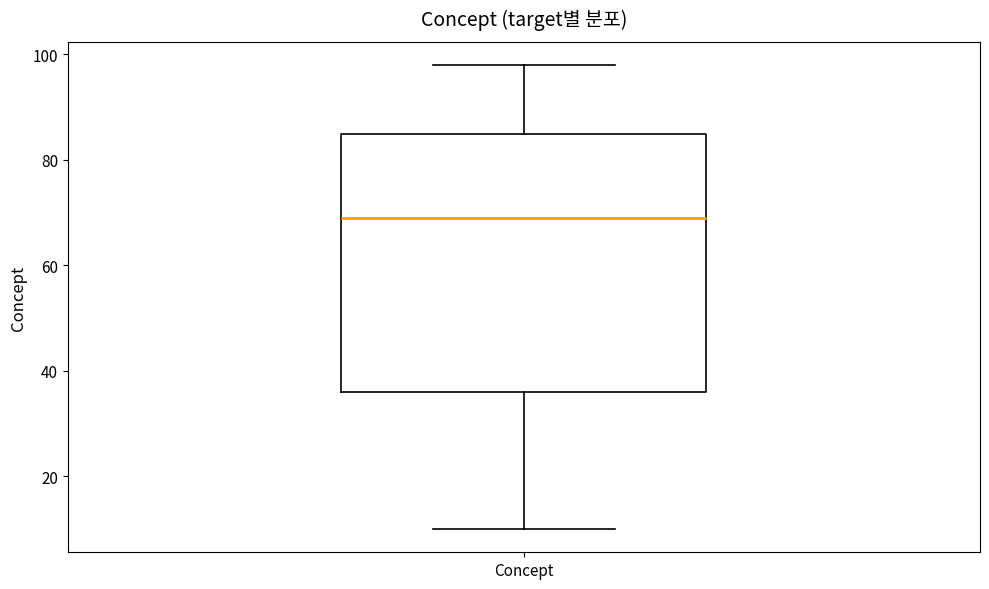

Read this box plot against the y-axis: the position of the median line, the range covered by the box, and the ends of both whiskers. The values are not printed on the chart, so give them approximately, as read against the axis.

median 70, box 36 to 86, whiskers 10 to 98